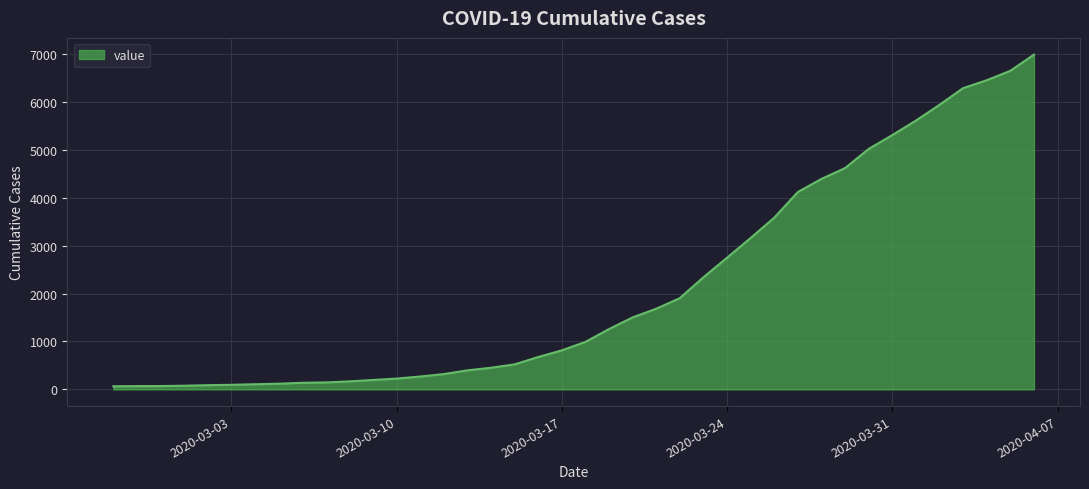

What is the difference between the maximum and minimum values?

6930